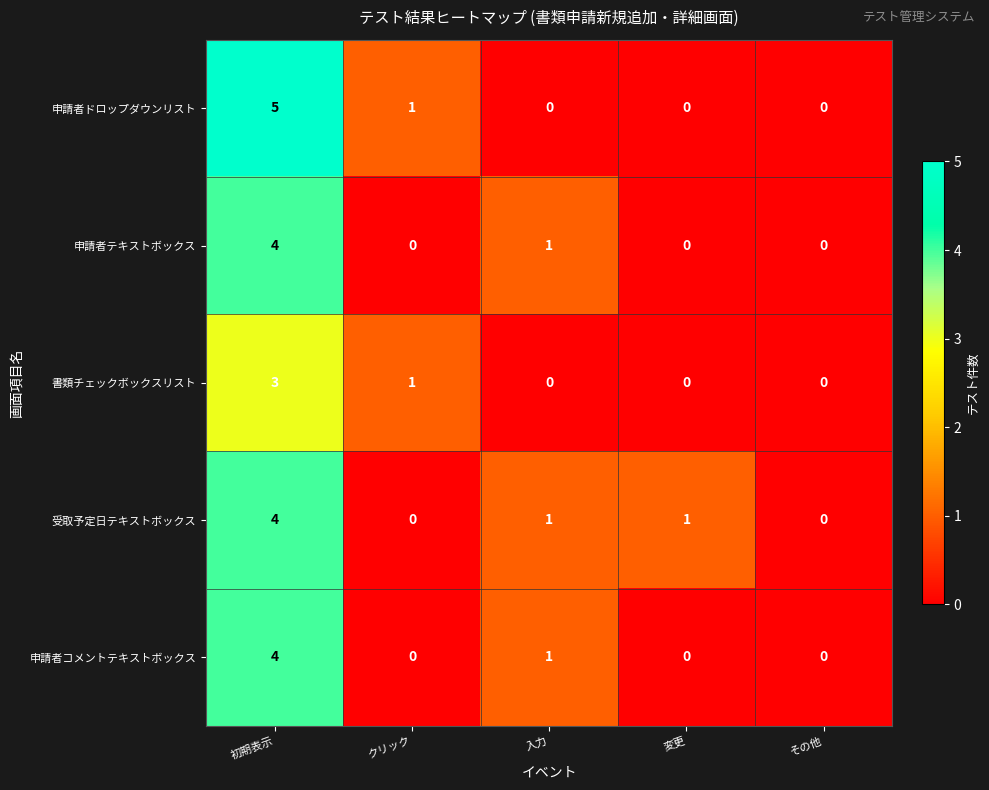

What is the spread (max minus min) of values at 変更?

1